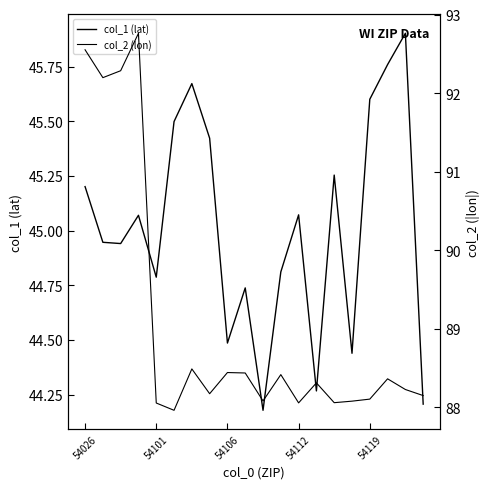

Is this an area chart (filled region under the line)?

No